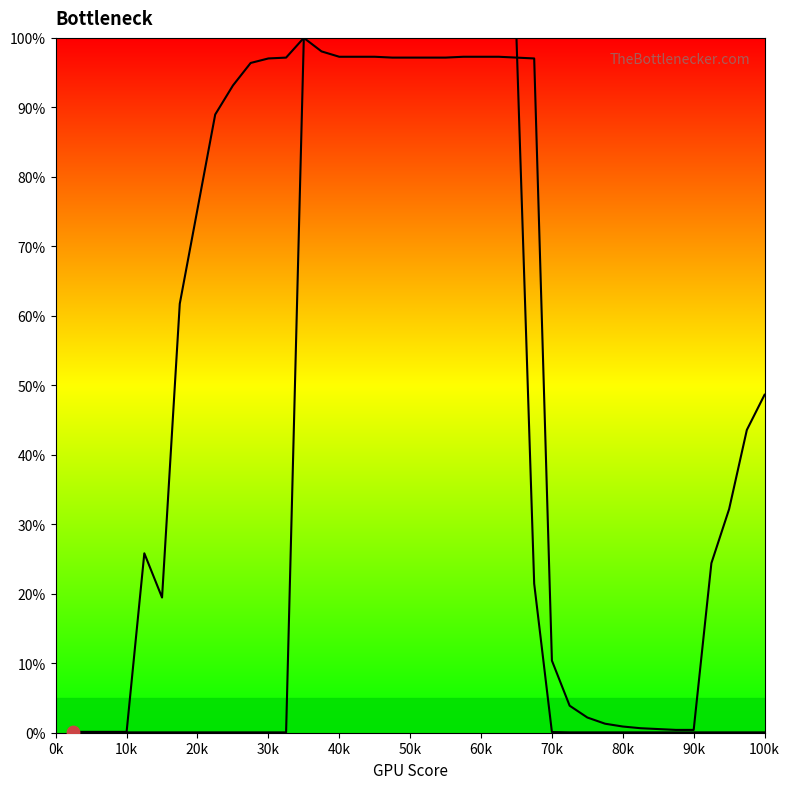

How many lines are shown in the chart?

2